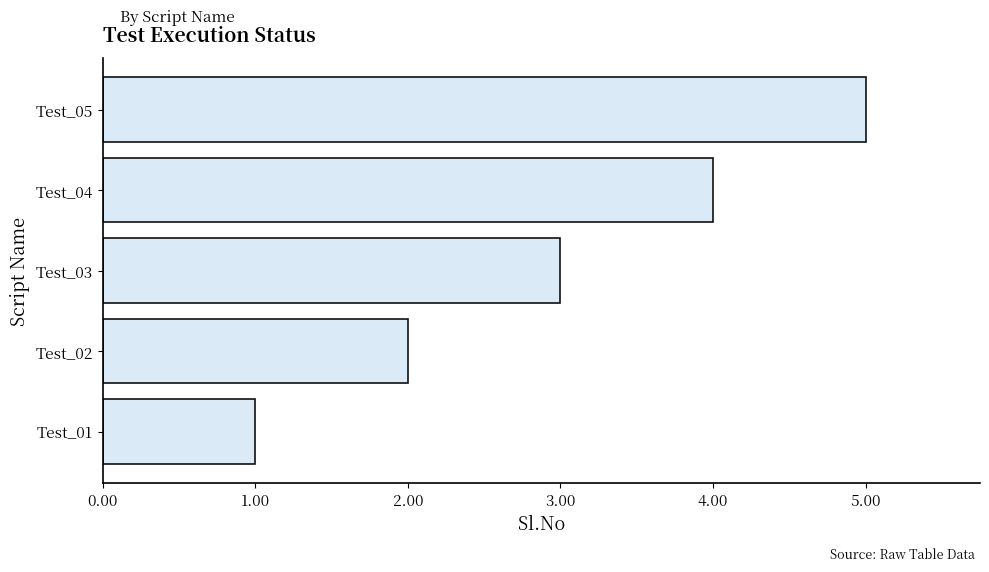

What is the sum of all values?

15